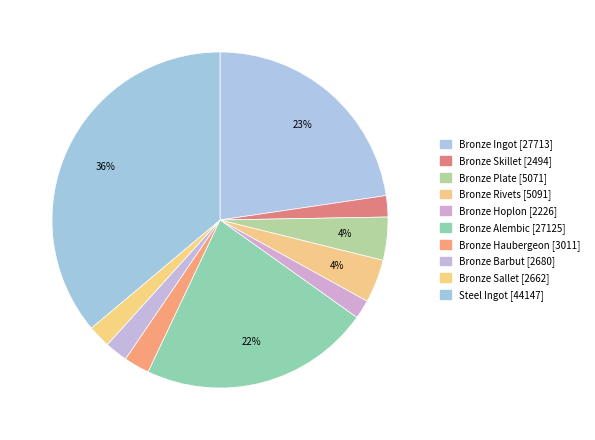

Do Bronze Rivets [5091] and Steel Ingot [44147] together represent more than half of the pie?

No